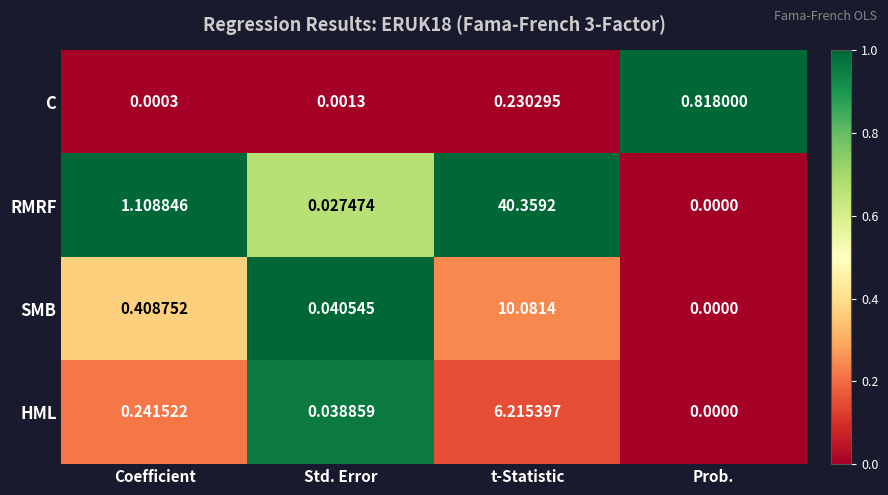

At how many categories does at least one series exceed 0?

4